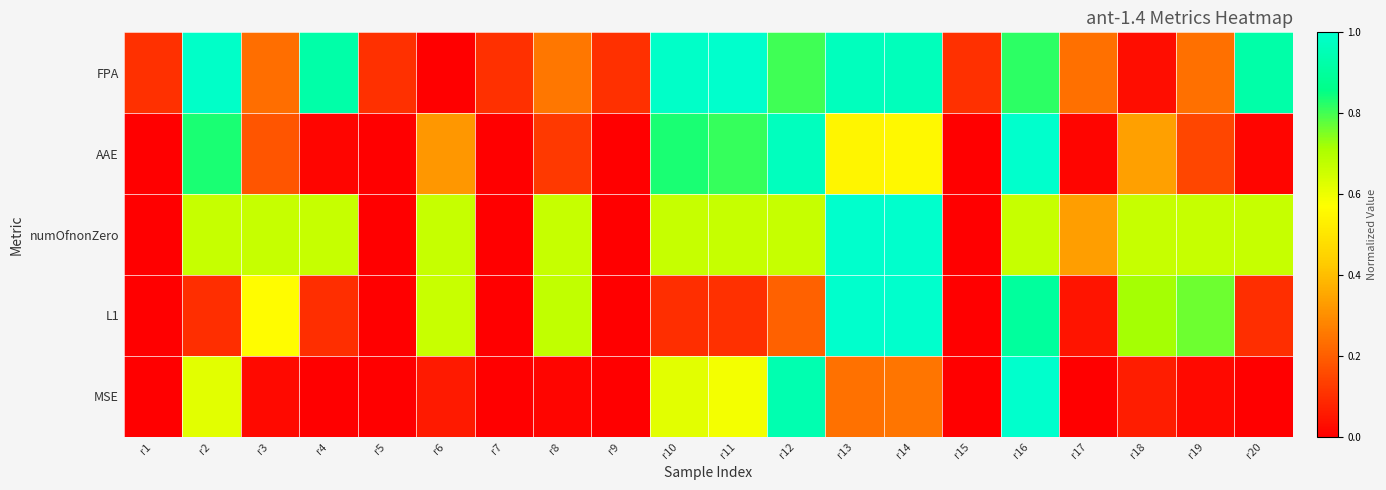

Rank the series by their maximum value, from highest to lowest.

FPA, AAE, numOfnonZero, L1, MSE